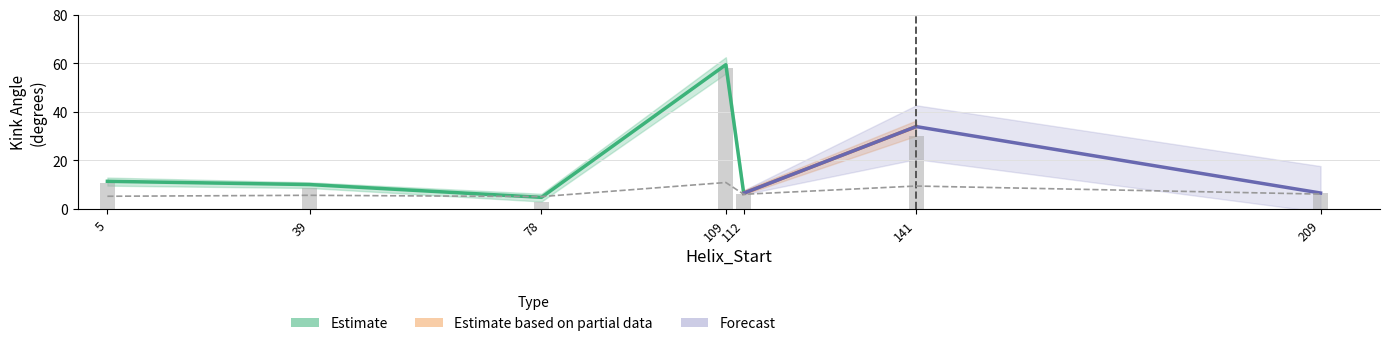

List the labels in order of c_rmsd value, largest first.

141, 209, 112, 39, 109, 78, 5